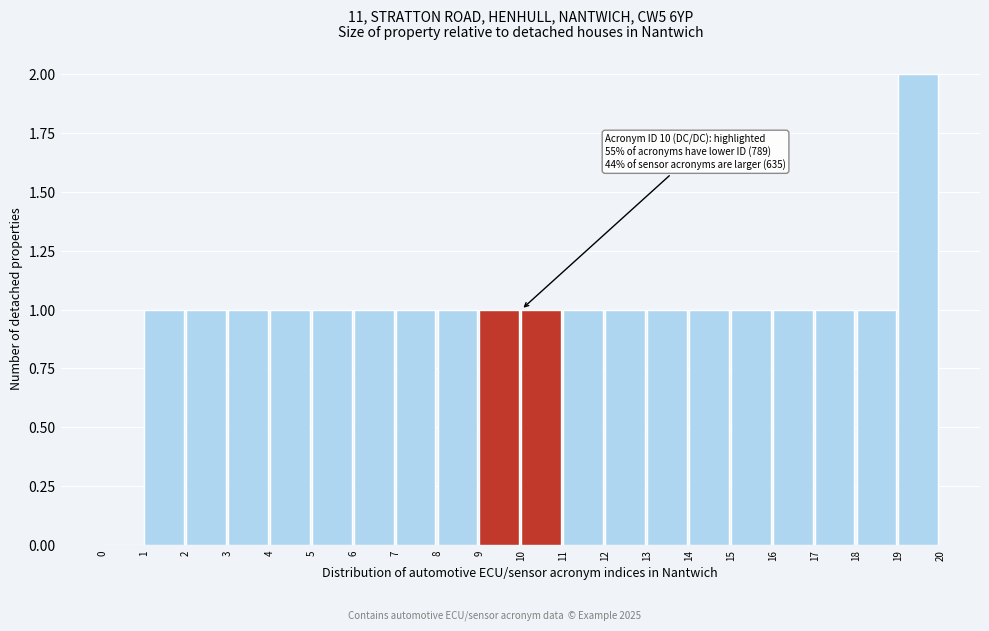

Which range on the x-axis has the tallest bar?

19 to 20